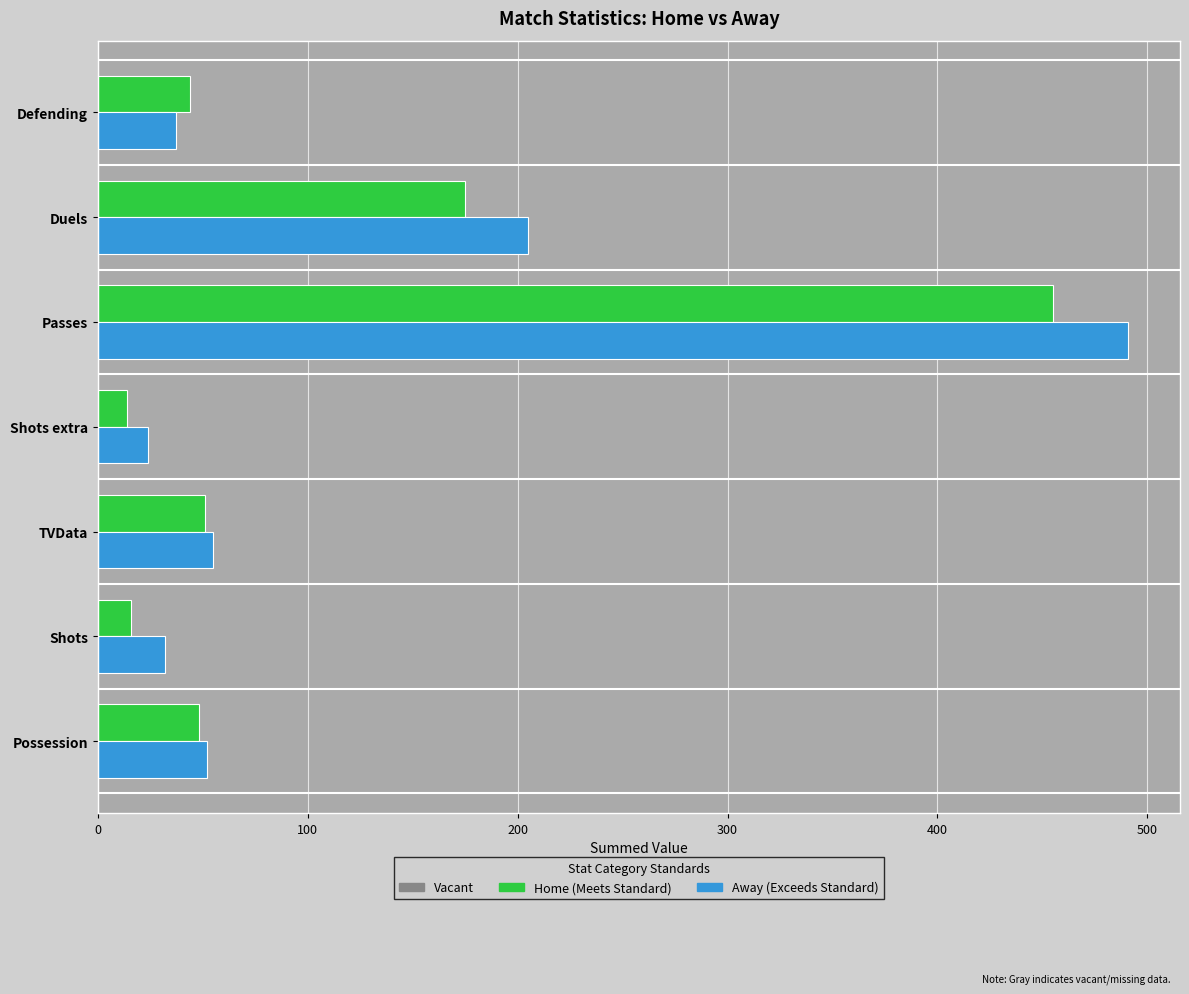

What is the greatest value displayed?

491